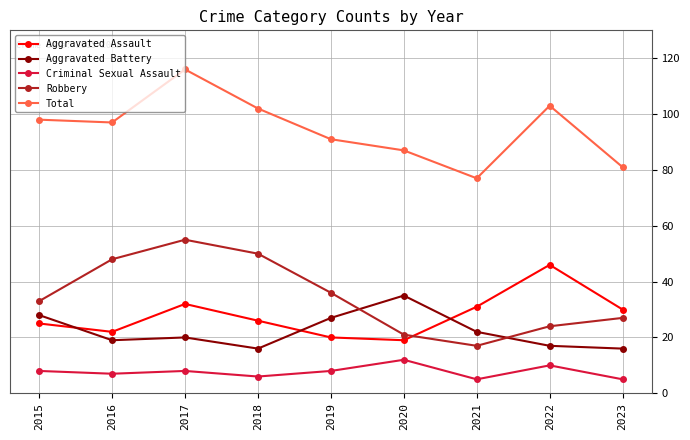

What is the value of the Aggravated Battery point at the 7th from the left?

22